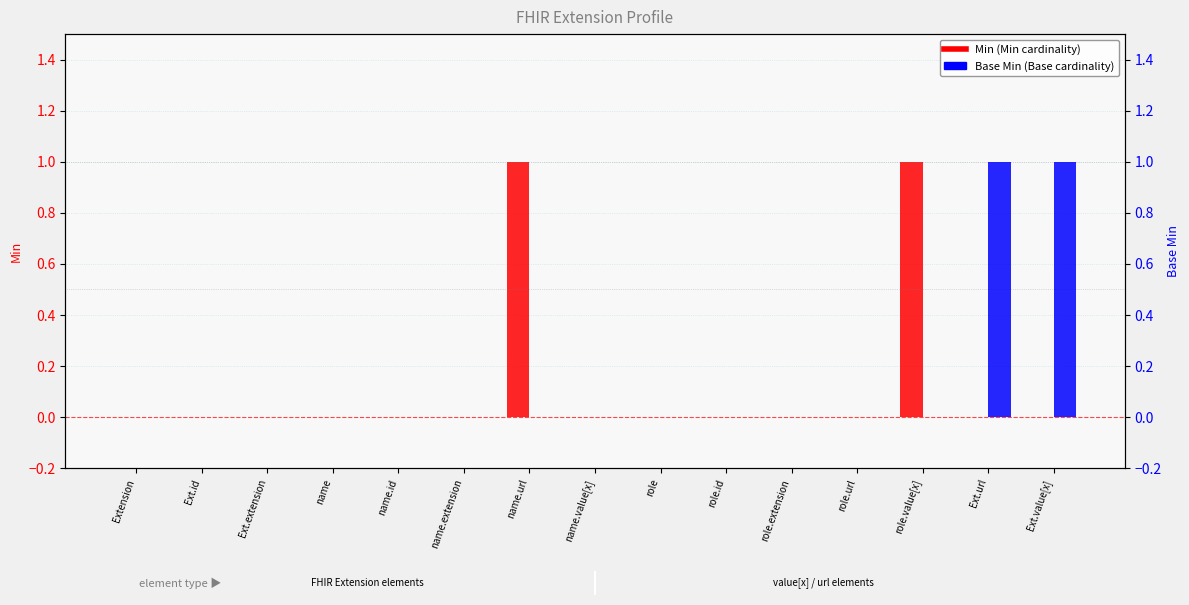

Reading right to left, transcribe all the data shown in this chart.

Min: Ext.value[x]=0	Ext.url=0	role.value[x]=1	role.url=0	role.extension=0	role.id=0	role=0	name.value[x]=0	name.url=1	name.extension=0	name.id=0	name=0	Ext.extension=0	Ext.id=0	Extension=0
Base Min: Ext.value[x]=1	Ext.url=1	role.value[x]=0	role.url=0	role.extension=0	role.id=0	role=0	name.value[x]=0	name.url=0	name.extension=0	name.id=0	name=0	Ext.extension=0	Ext.id=0	Extension=0